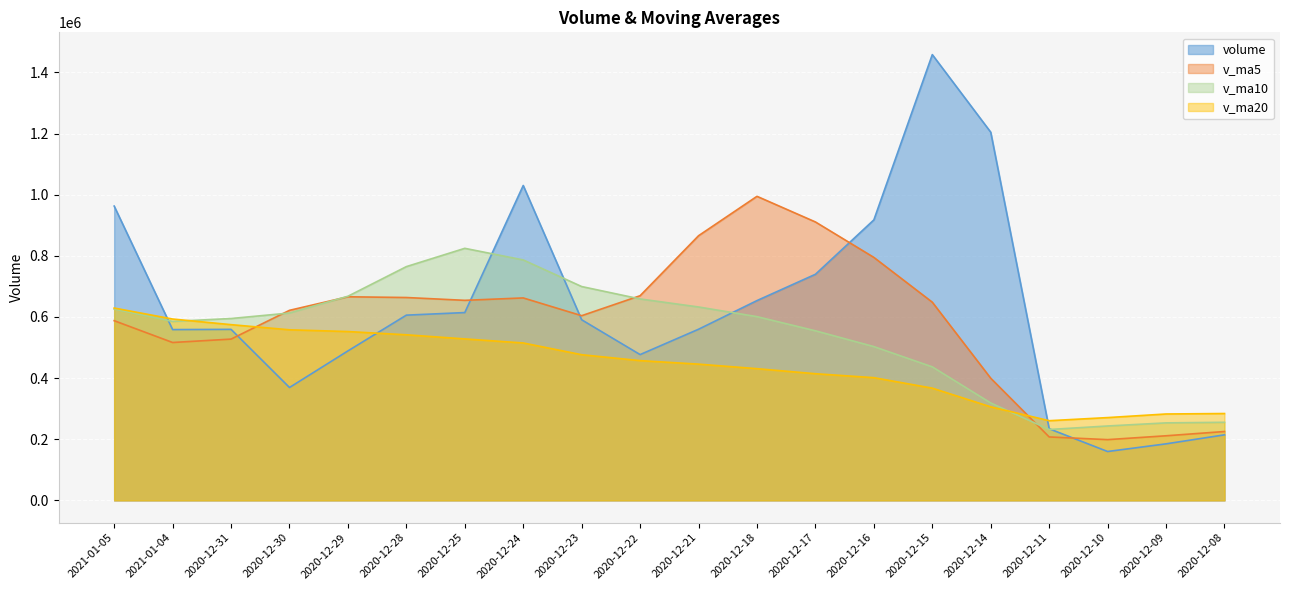

At which label does v_ma20 reach its minimum?

2020-12-11